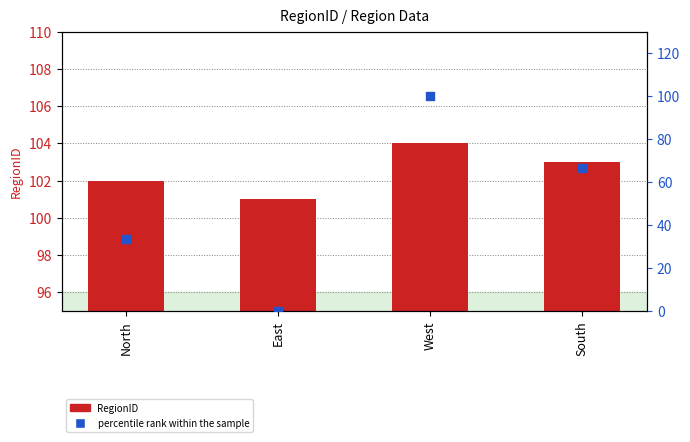

At which category is the sum across all series the highest?

West